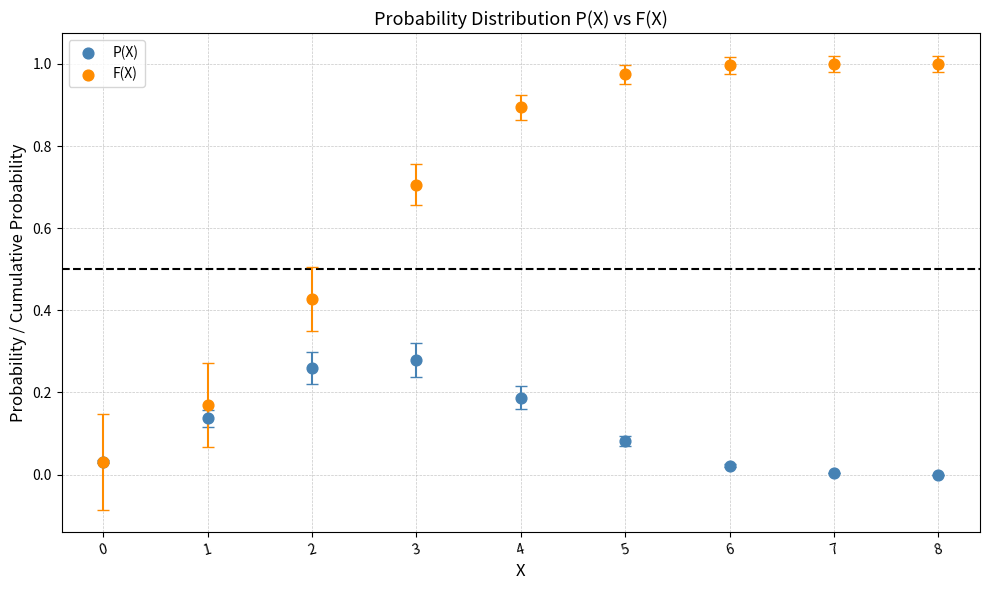

Which series has the largest Y range (max minus min)?

F(X)